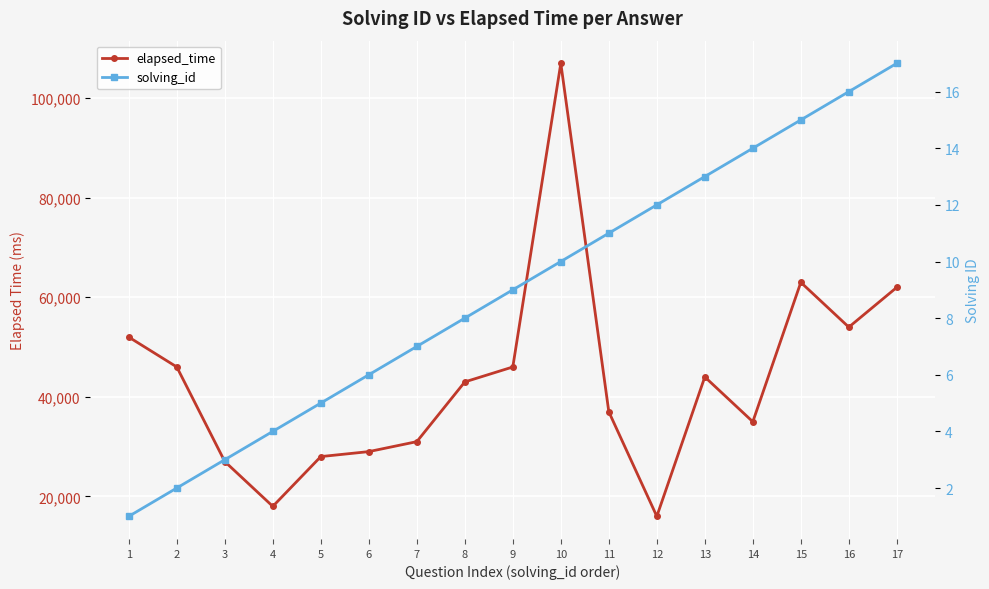

Reading left to right, extract all data points from this chart.

elapsed_time: 1=52000	2=46000	3=27000	4=18000	5=28000	6=29000	7=31000	8=43000	9=46000	10=107000	11=37000	12=16000	13=44000	14=35000	15=63000	16=54000	17=62000
solving_id: 1=1	2=2	3=3	4=4	5=5	6=6	7=7	8=8	9=9	10=10	11=11	12=12	13=13	14=14	15=15	16=16	17=17